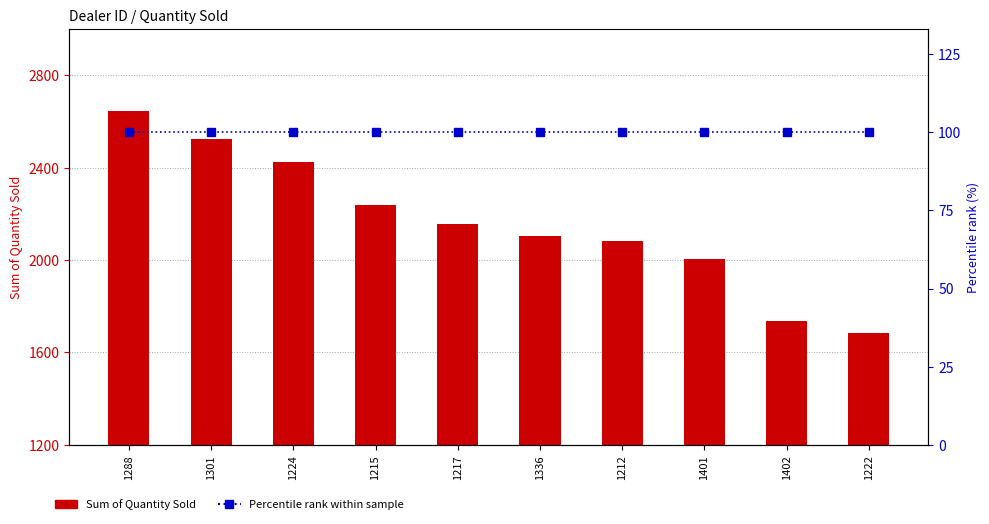

Which series has the widest spread of values?

Sum of Quantity Sold